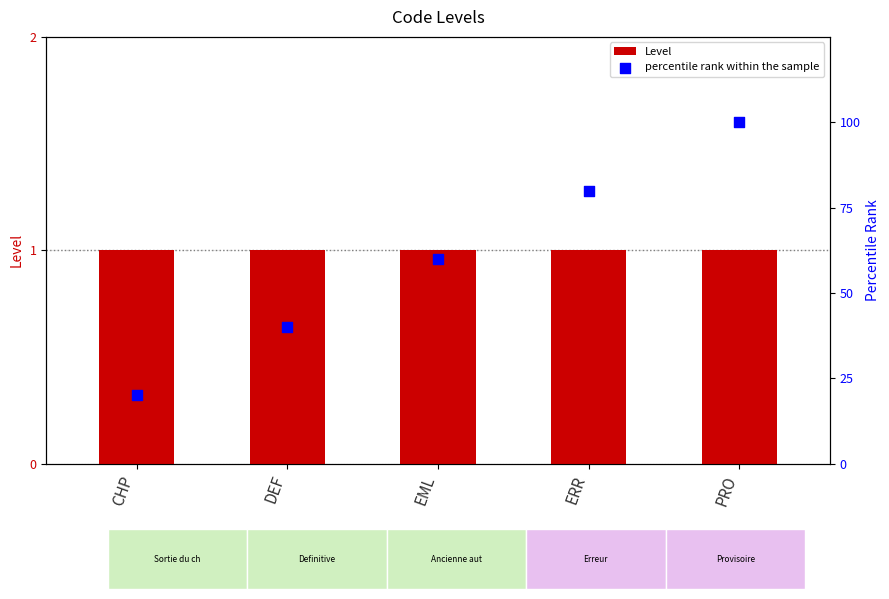

Is the value of Level at CHP greater than the value of percentile rank within the sample at EML?

No